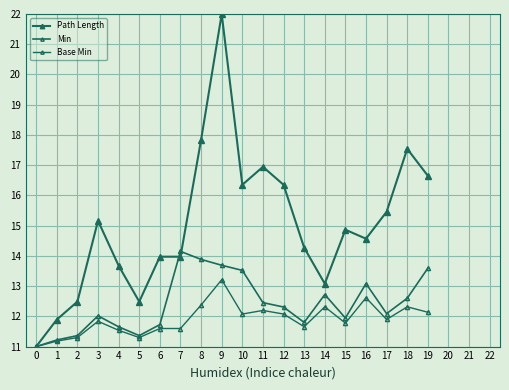

How many data points does each series have?

20